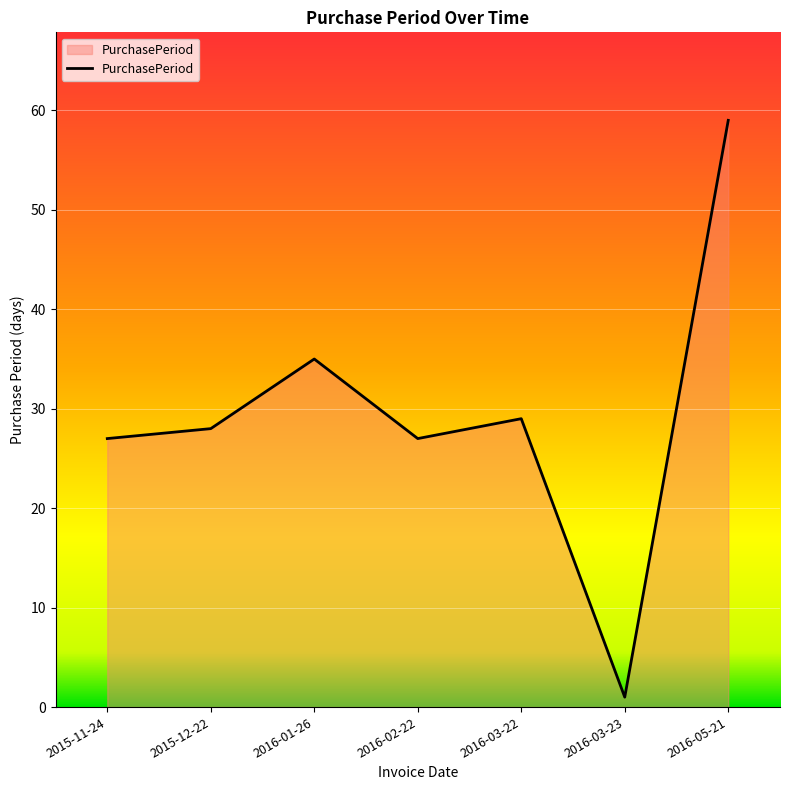

The chart shows a value of 27 at 2016-02-22. True or false?

True